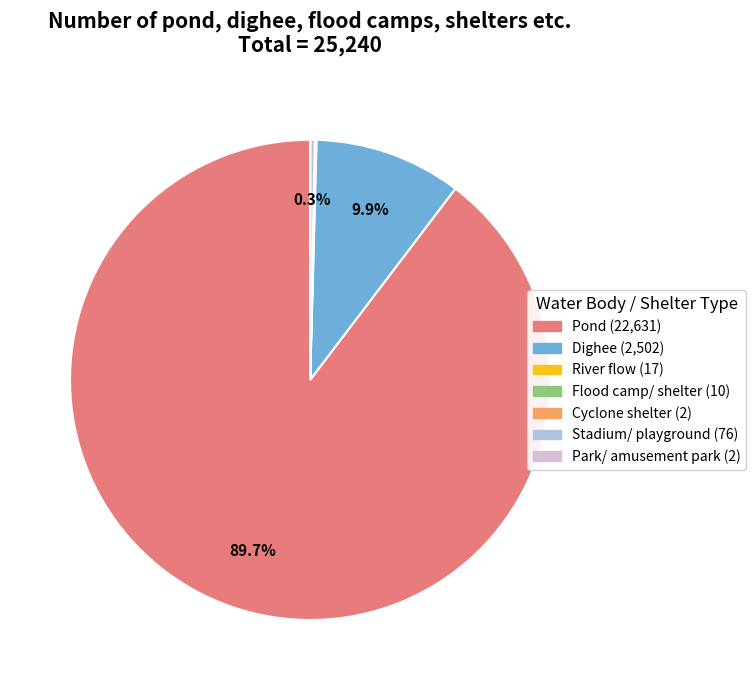

What is the largest slice in the pie chart?

Pond